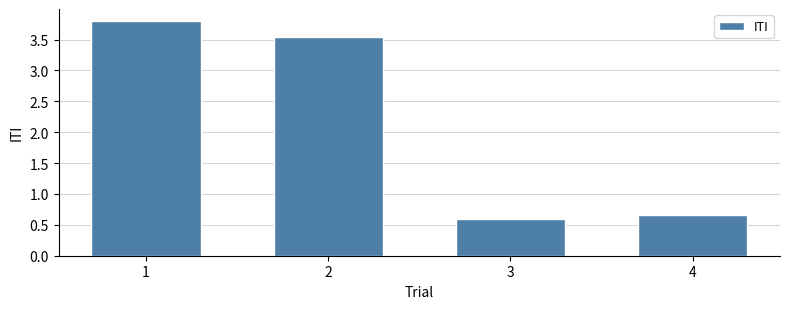

The value at 1 is 1.6. True or false?

False